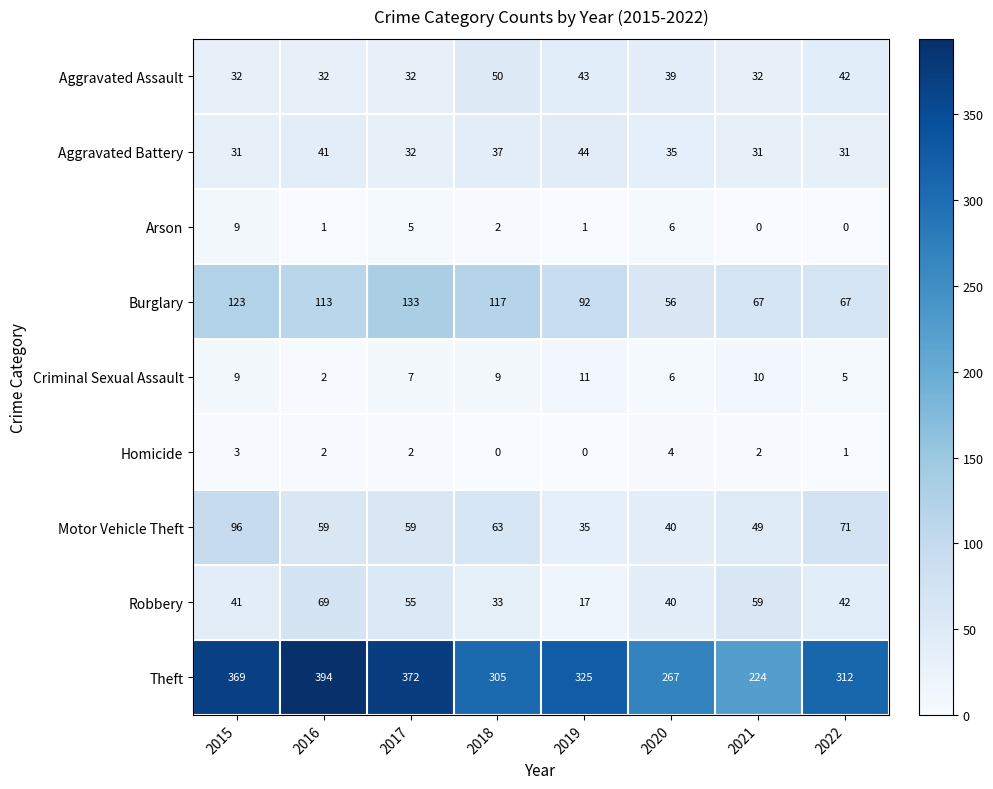

How many series are shown in this chart?

9